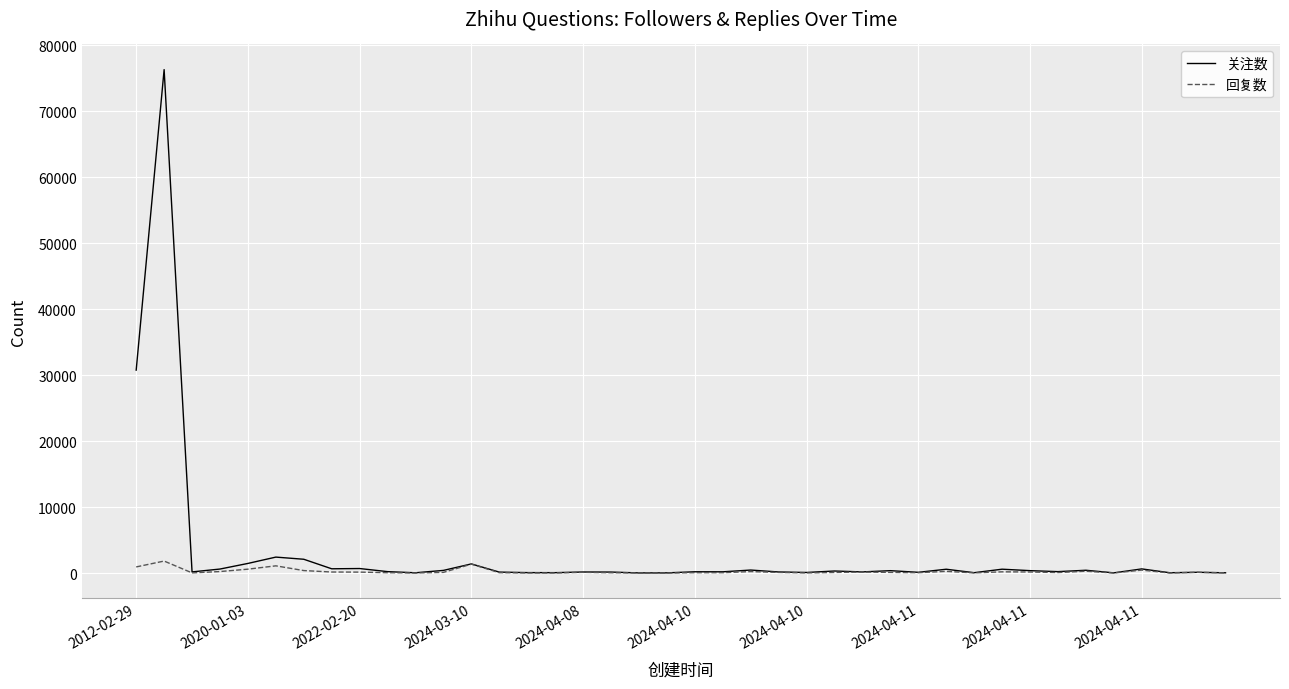

Which series has the widest spread of values?

关注数